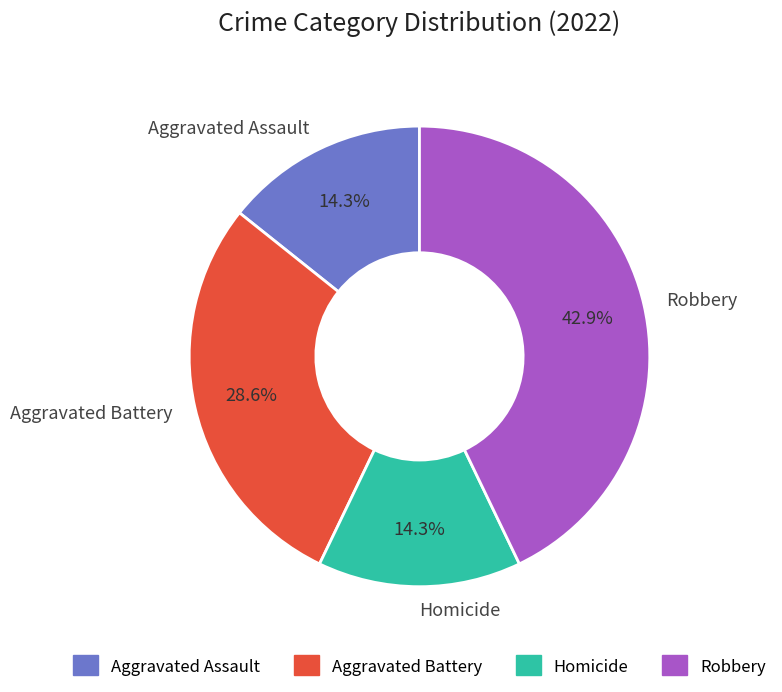

How many slices are in this pie chart?

4